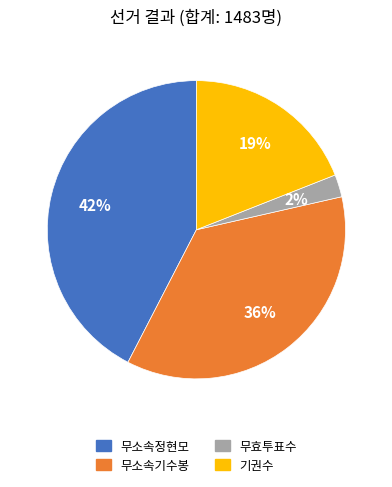

Is there any slice that represents more than half of the pie?

No